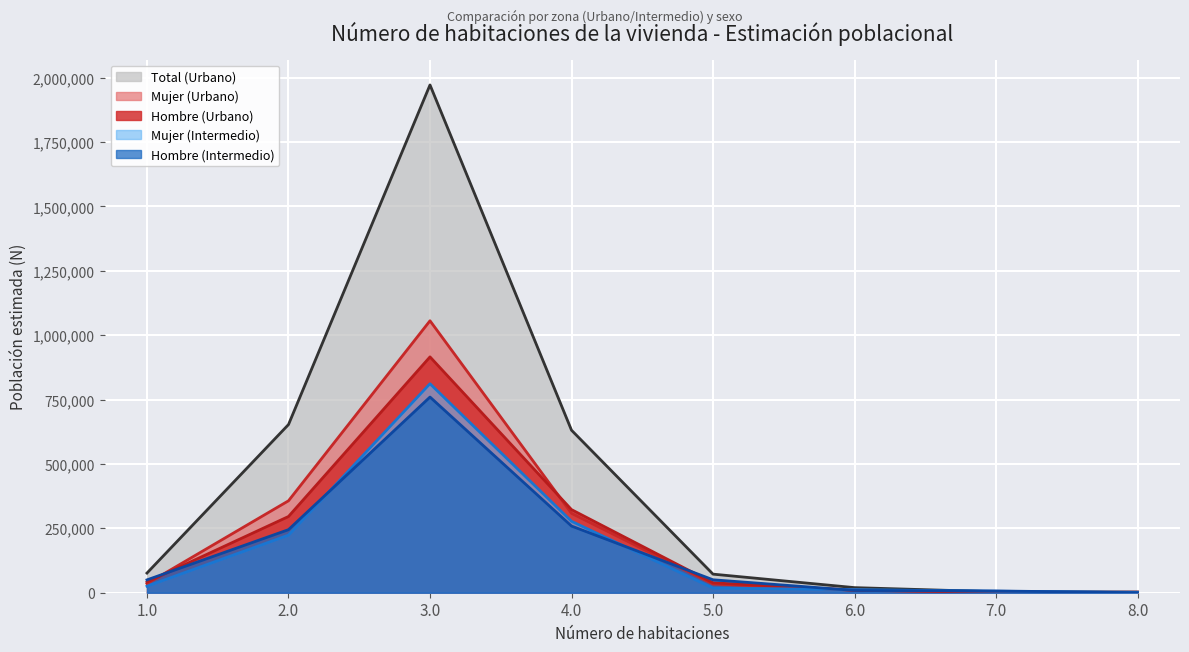

Reading right to left, extract all data points from this chart.

Hombre (Urbano): 0	2043	9364	38376	322705	915763	295981	41222
Mujer (Urbano): 2417	1636	10405	33763	308288	1056023	356970	35133
Total (Urbano): 2417	3679	19770	72139	630993	1971786	652951	76355
Hombre (Intermedio): 0	6866	8971	50243	258902	759843	244903	49881
Mujer (Intermedio): 1766	5672	12185	17983	277319	811444	223656	25340